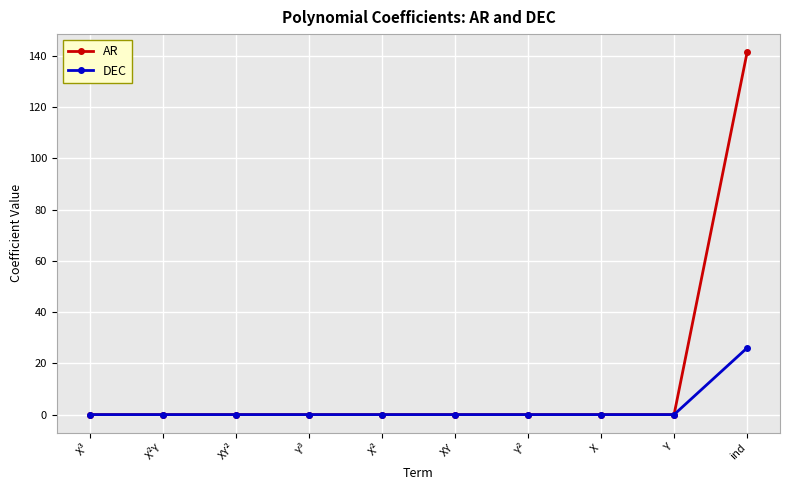

List the series in order of their peak value, highest first.

AR, DEC